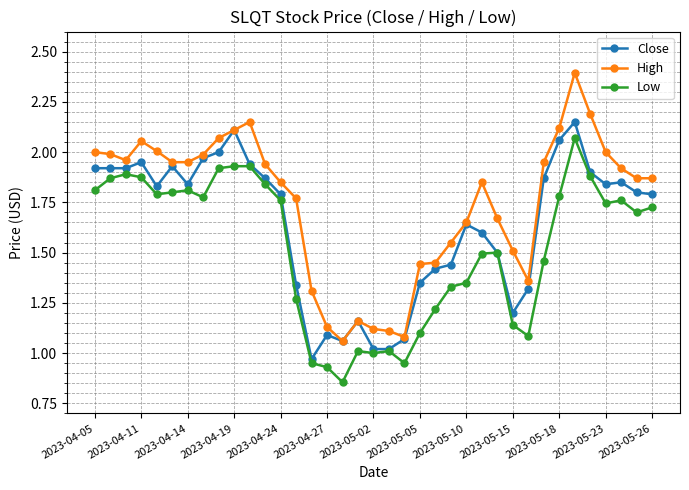

List the series in order of their peak value, highest first.

High, Close, Low